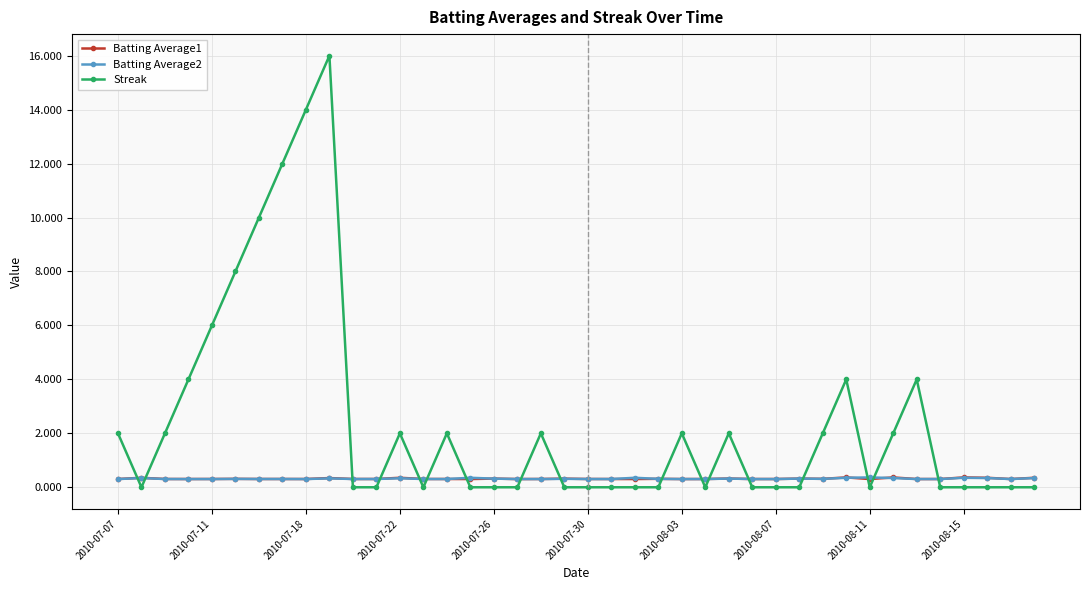

What is the average value of the Batting Average2 series?

0.3